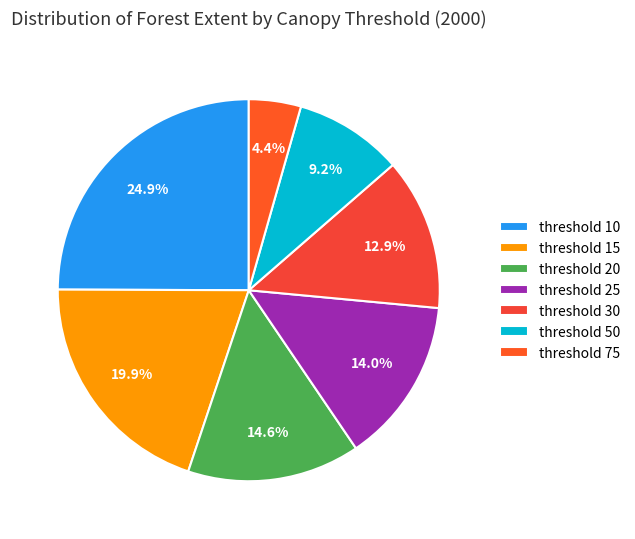

Which slice is the smallest?

threshold 75